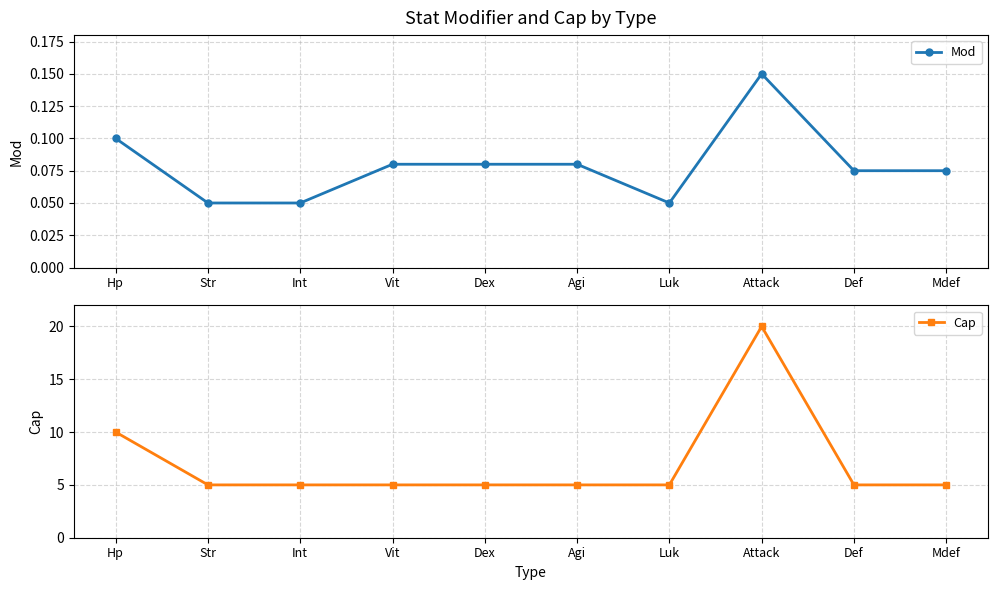

List the series in order of their peak value, lowest first.

Mod, Cap